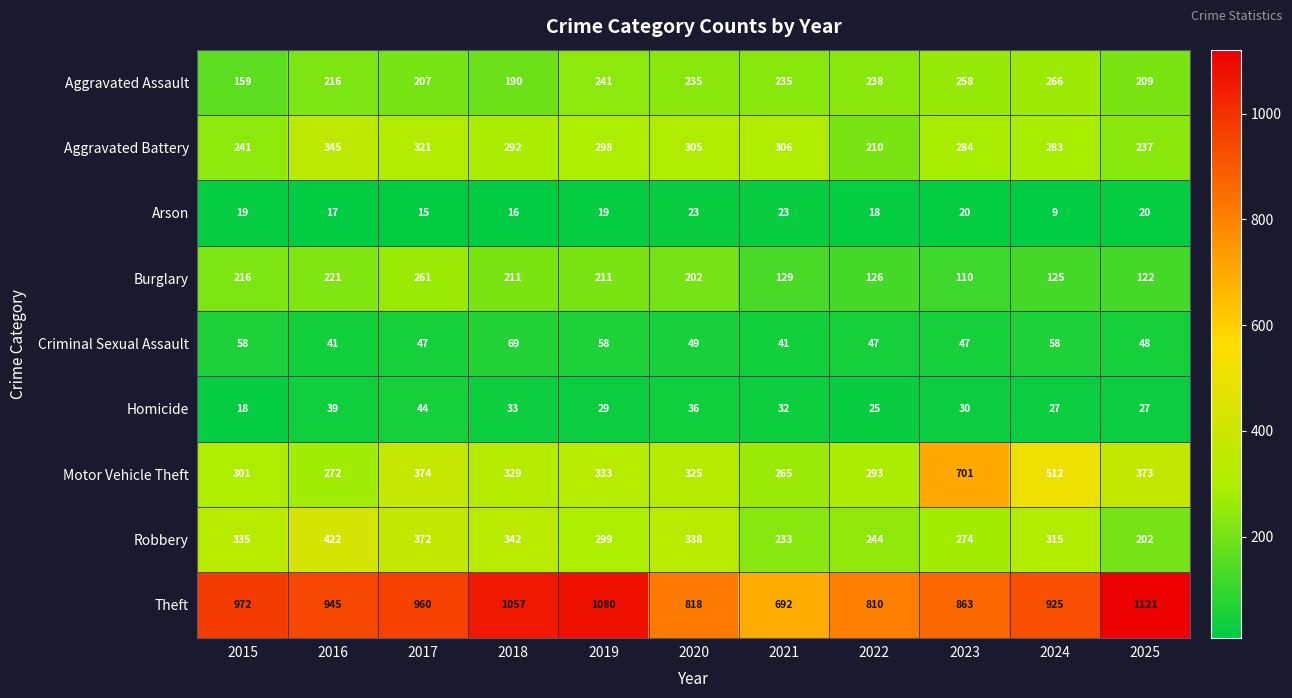

Where does the Homicide series first go above 30?

2016